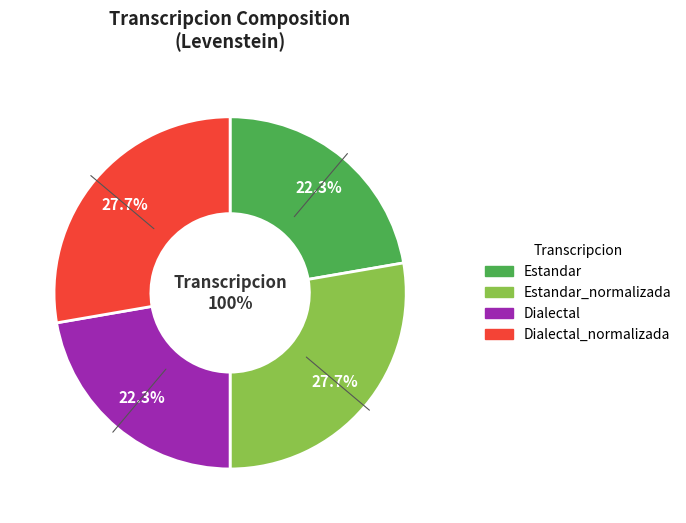

What is the total percentage of Estandar_normalizada and Dialectal_normalizada?

55.4%